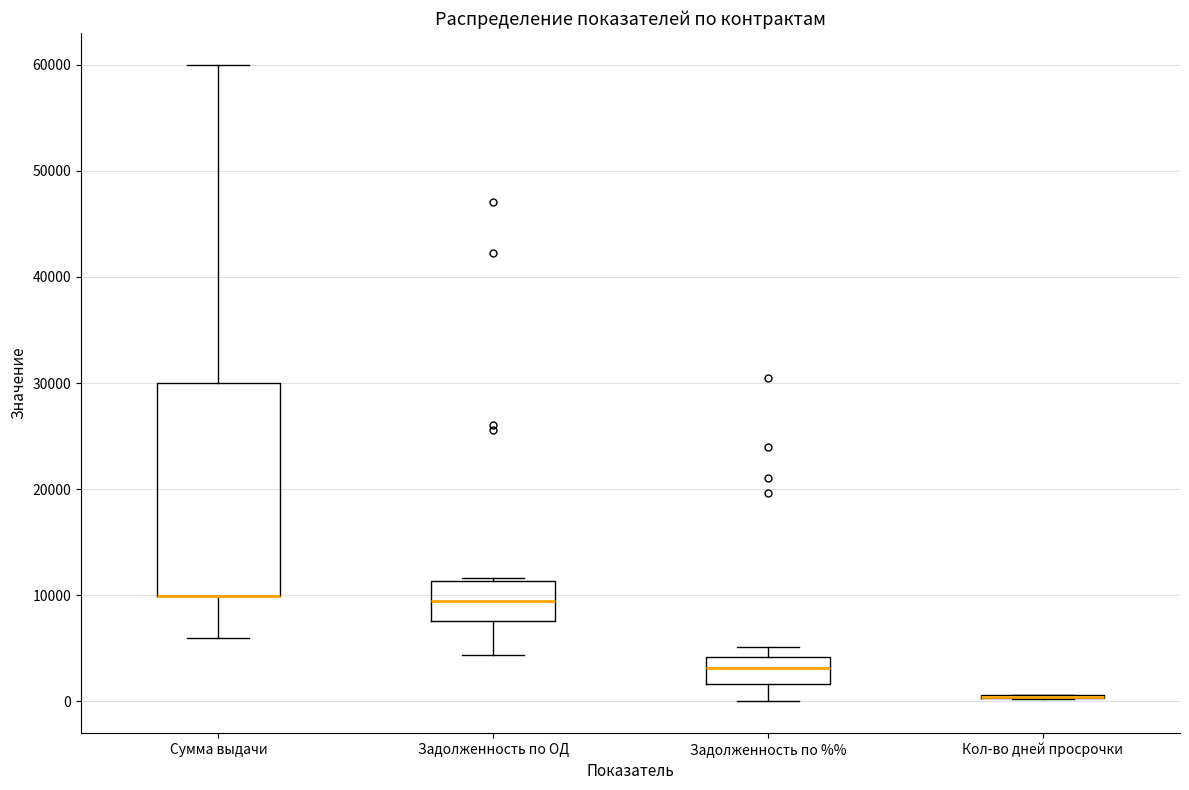

Reading left to right, transcribe this box plot: for each box, give where its median line is, the range the box spans, and where its two whiskers end, as read against the y-axis. The values are not printed on the chart, so give them approximately, as read against the axis.

Сумма выдачи: median 10000 (drawn on the box's lower edge), box 10000 to 30000, whiskers 6000 to 60000
Задолженность по ОД: median 10000, box 8000 to 11000, whiskers 4000 to 12000
Задолженность по %%: median 3000, box 2000 to 4000, whiskers 0 to 5000
Кол-во дней просрочки: box collapsed to a line at 0, whiskers 0 to 1000